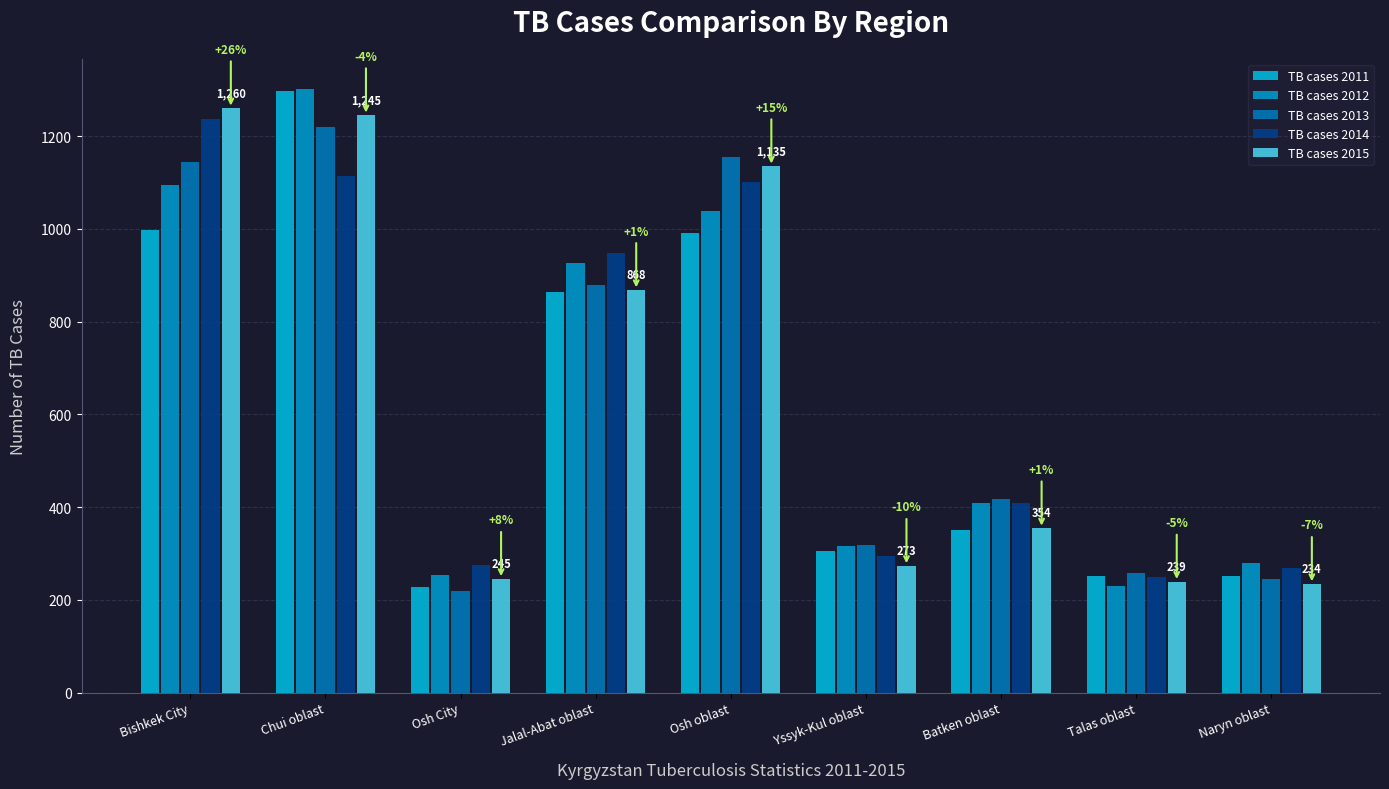

What are all the series names shown in the legend?

TB cases 2011, TB cases 2012, TB cases 2013, TB cases 2014, TB cases 2015